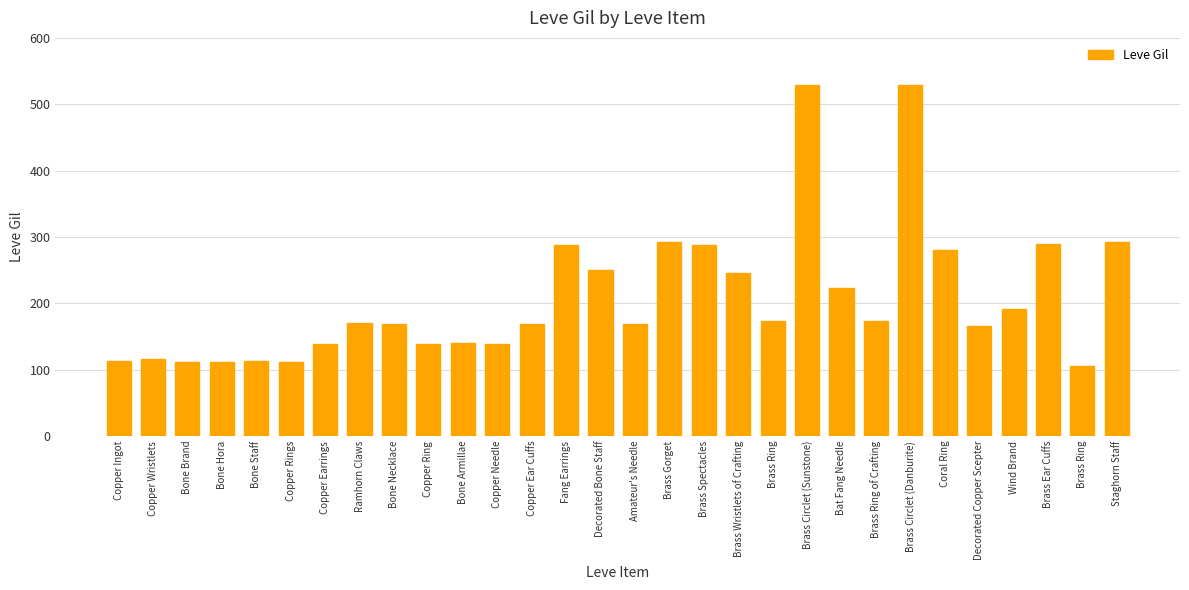

Reading left to right, extract all data points from this chart.

113	116	112	112	113	112	139	170	169	139	140	139	168	288	250	168	293	288	245	173	529	223	173	529	280	166	192	290	105	292